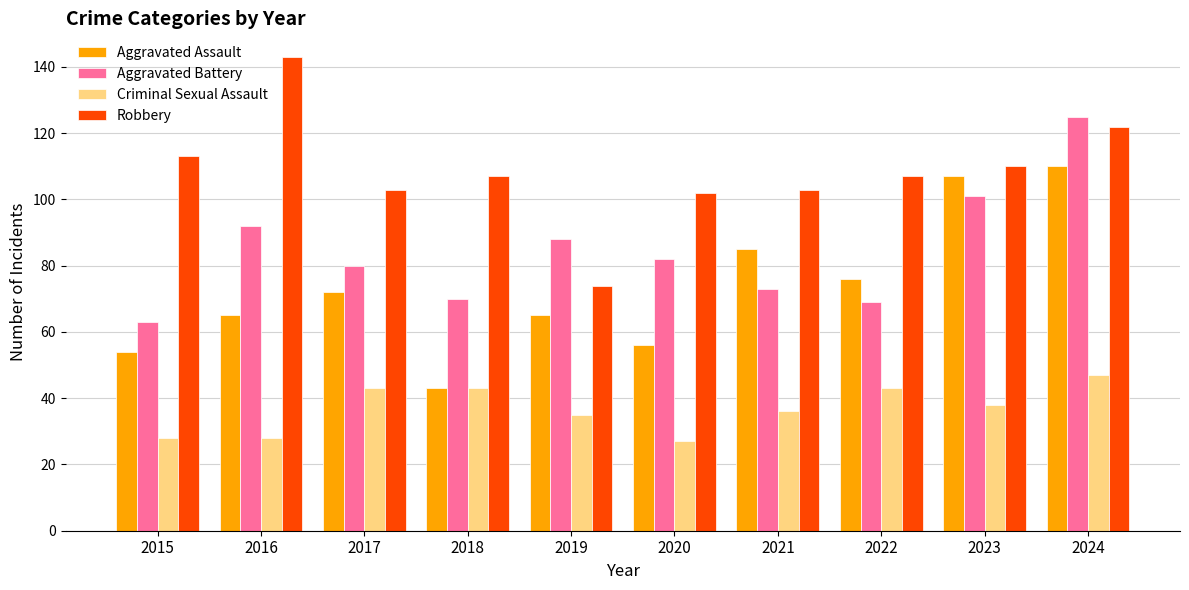

What is the sum of all Aggravated Assault values?

733